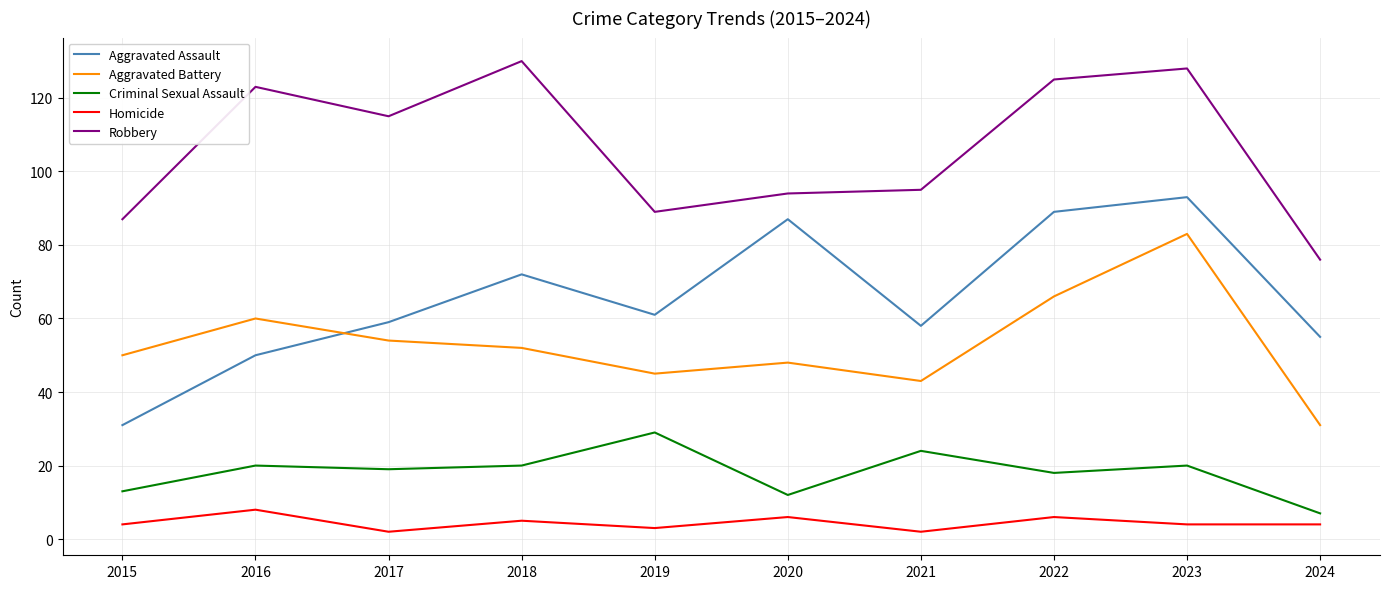

Reading left to right, extract all data points from this chart.

Aggravated Assault: 31	50	59	72	61	87	58	89	93	55
Aggravated Battery: 50	60	54	52	45	48	43	66	83	31
Criminal Sexual Assault: 13	20	19	20	29	12	24	18	20	7
Homicide: 4	8	2	5	3	6	2	6	4	4
Robbery: 87	123	115	130	89	94	95	125	128	76